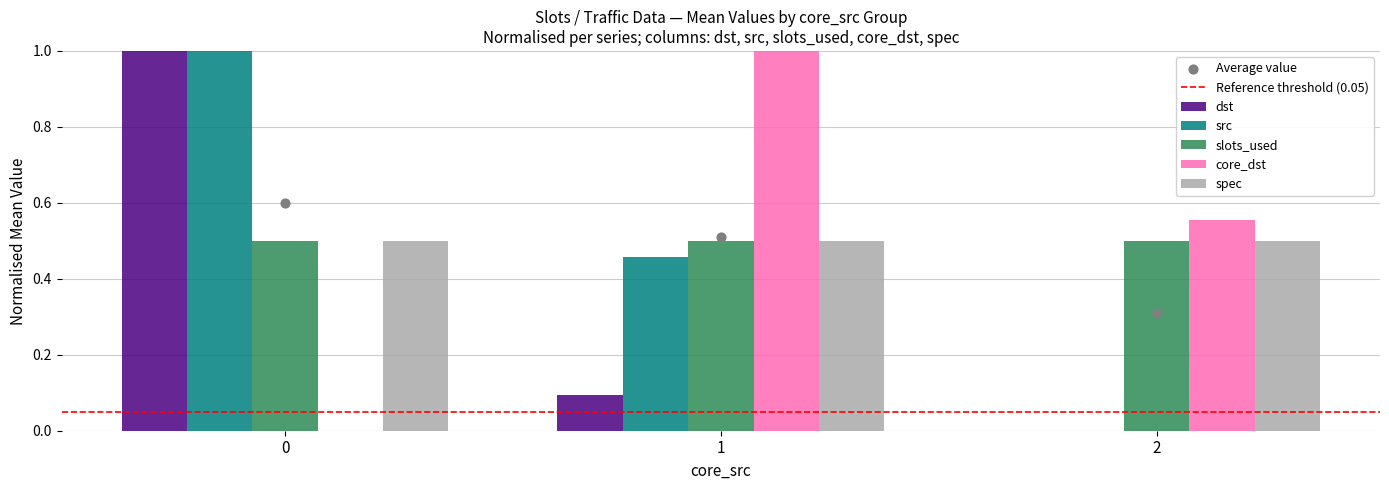

True or false: core_dst has a value of 0.0 at 0.

True